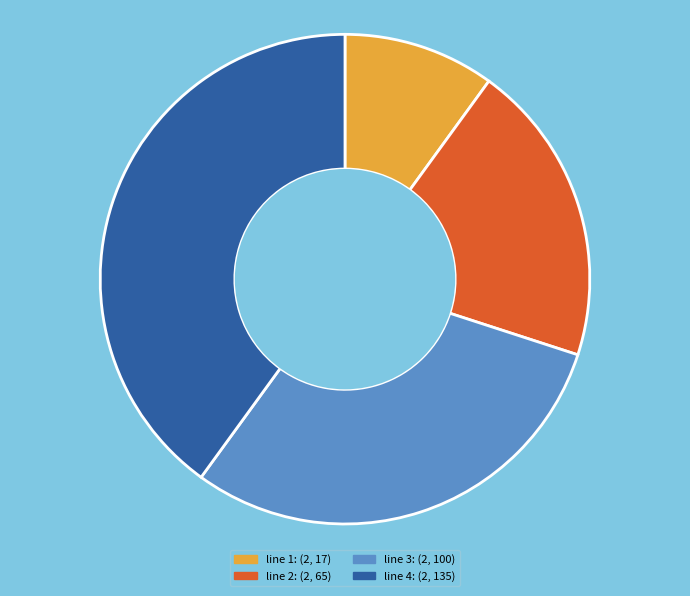

Is there a majority slice in this chart?

No